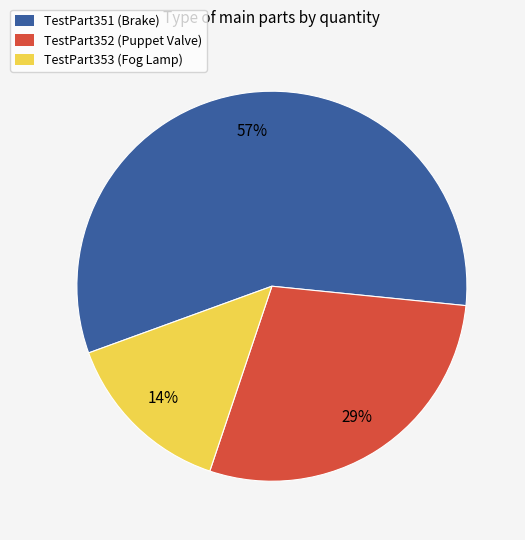

Count the number of slices in the pie.

3